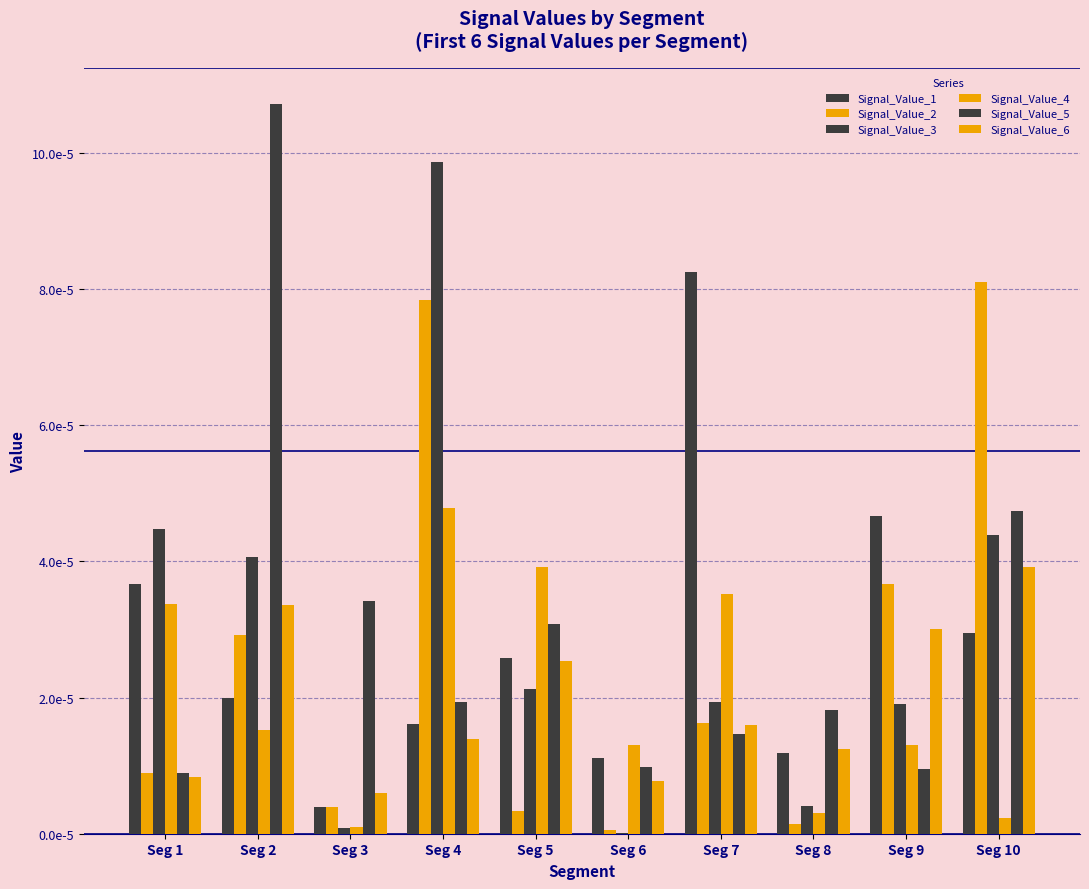

Are the bars grouped side by side (vs. stacked)?

Yes